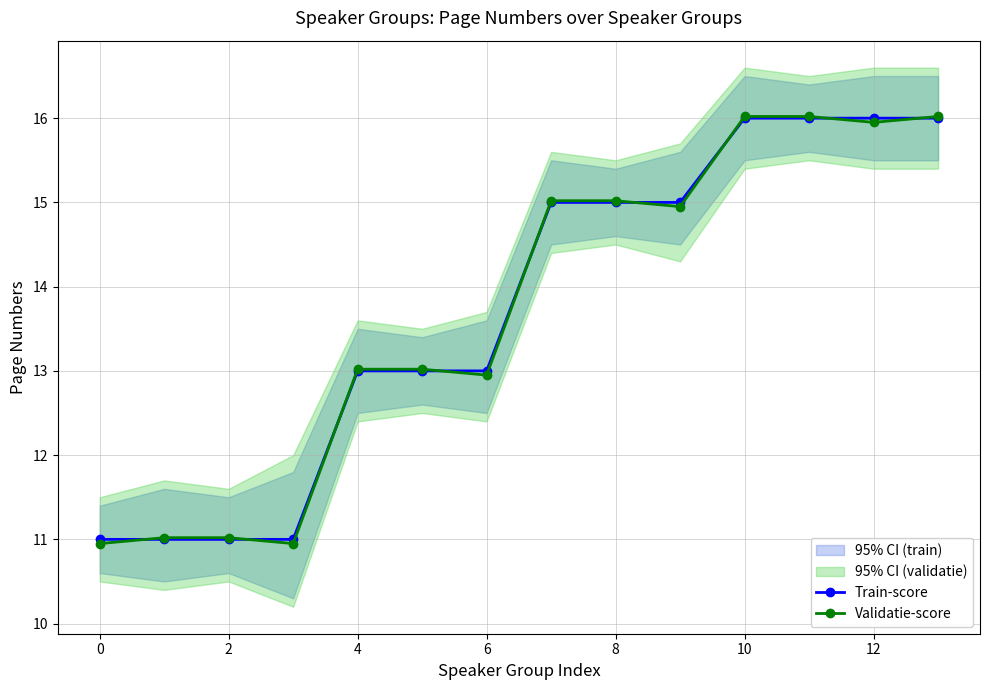

What is the total value across all series at 0?

22.0